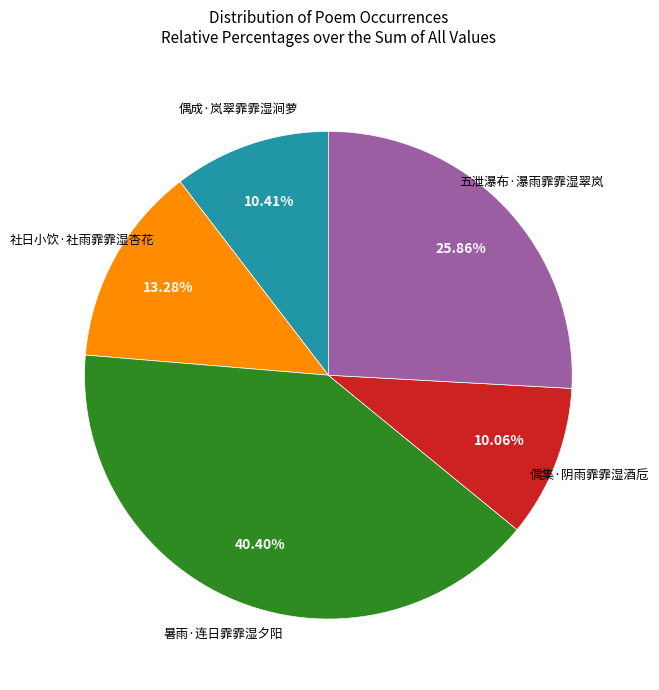

Is there any slice that represents more than half of the pie?

No